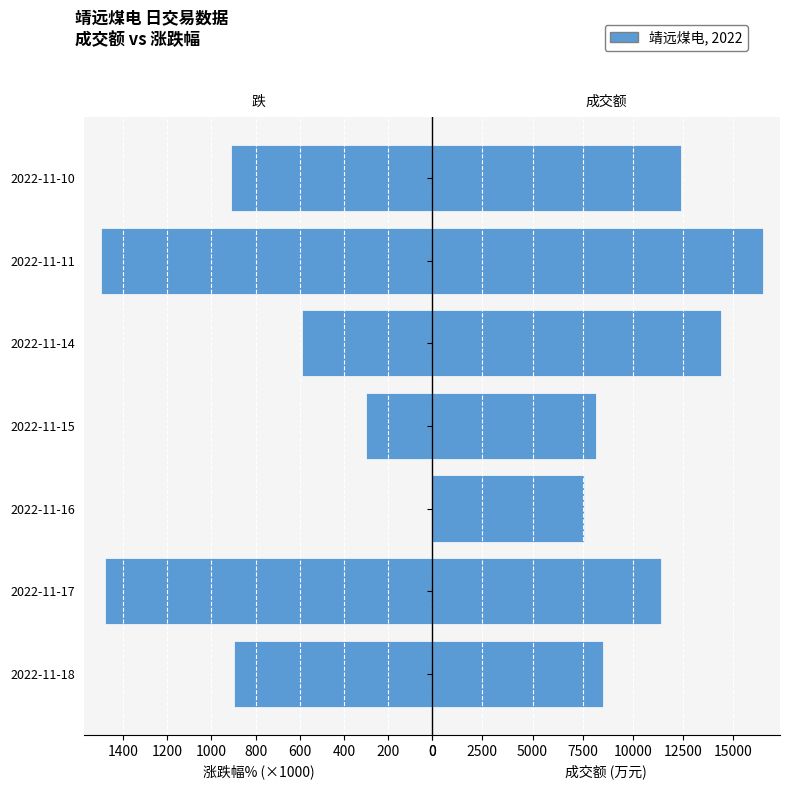

How many values in the 涨跌幅% series are below 900?

3